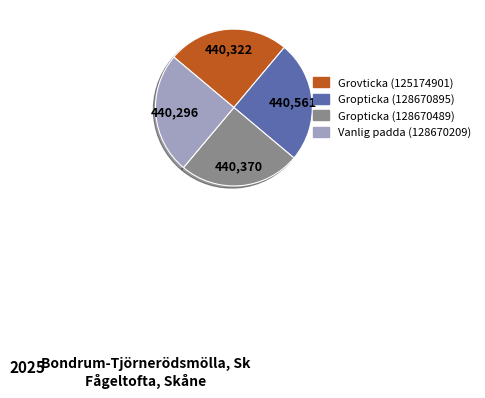

How many segments does this pie chart have?

4